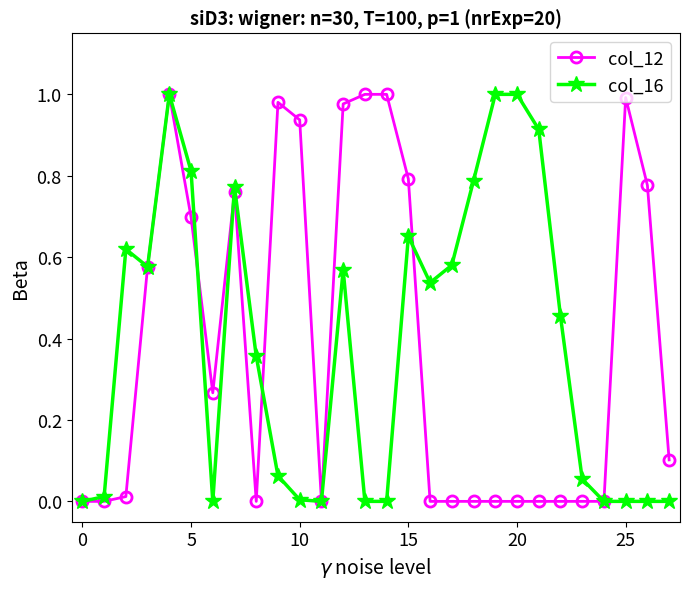

True or false: col_16 has more than 0 interior local peaks.

True